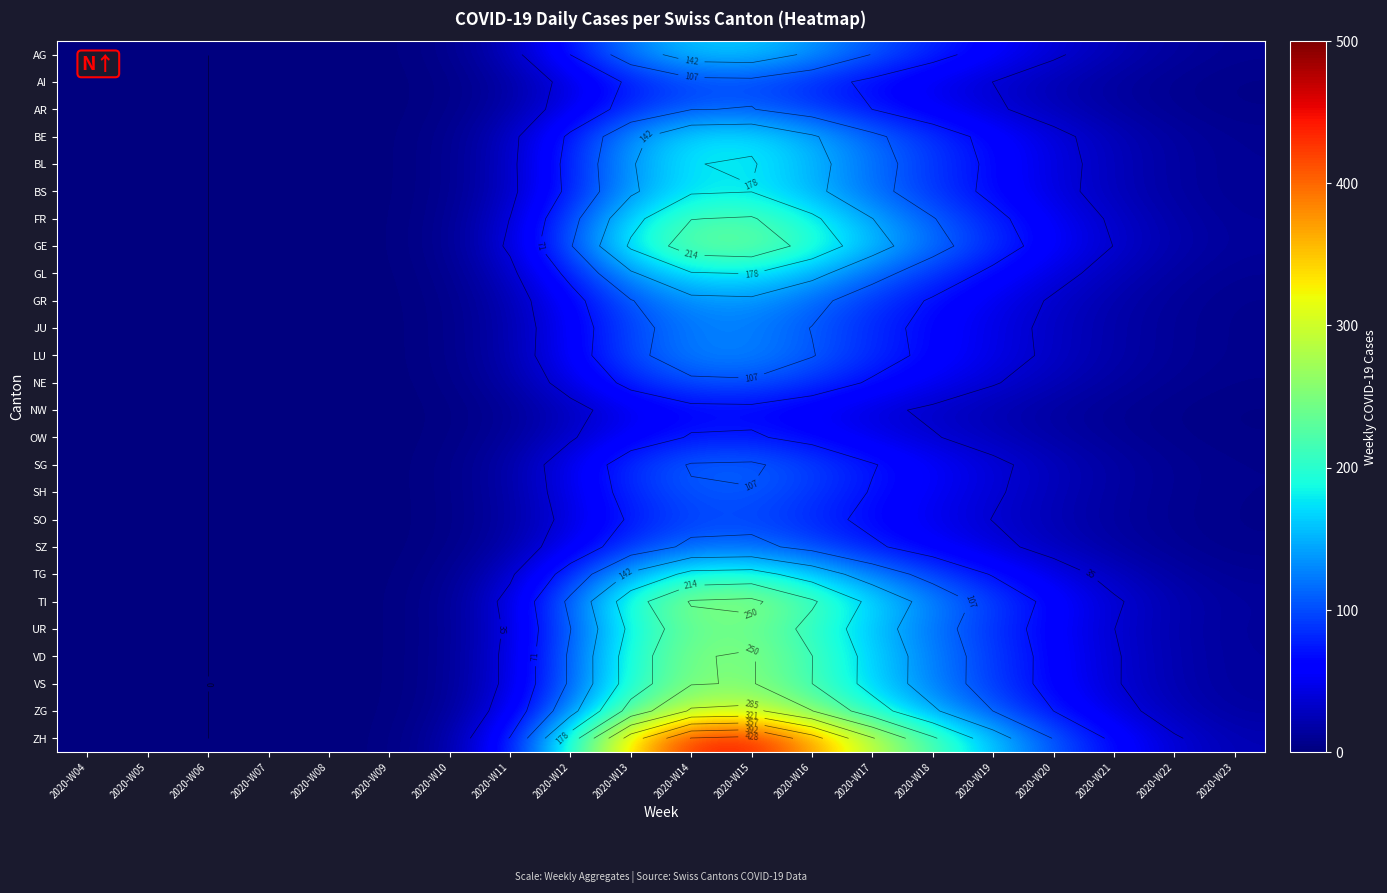

Where does the BE series first go above 28?

2020-W11